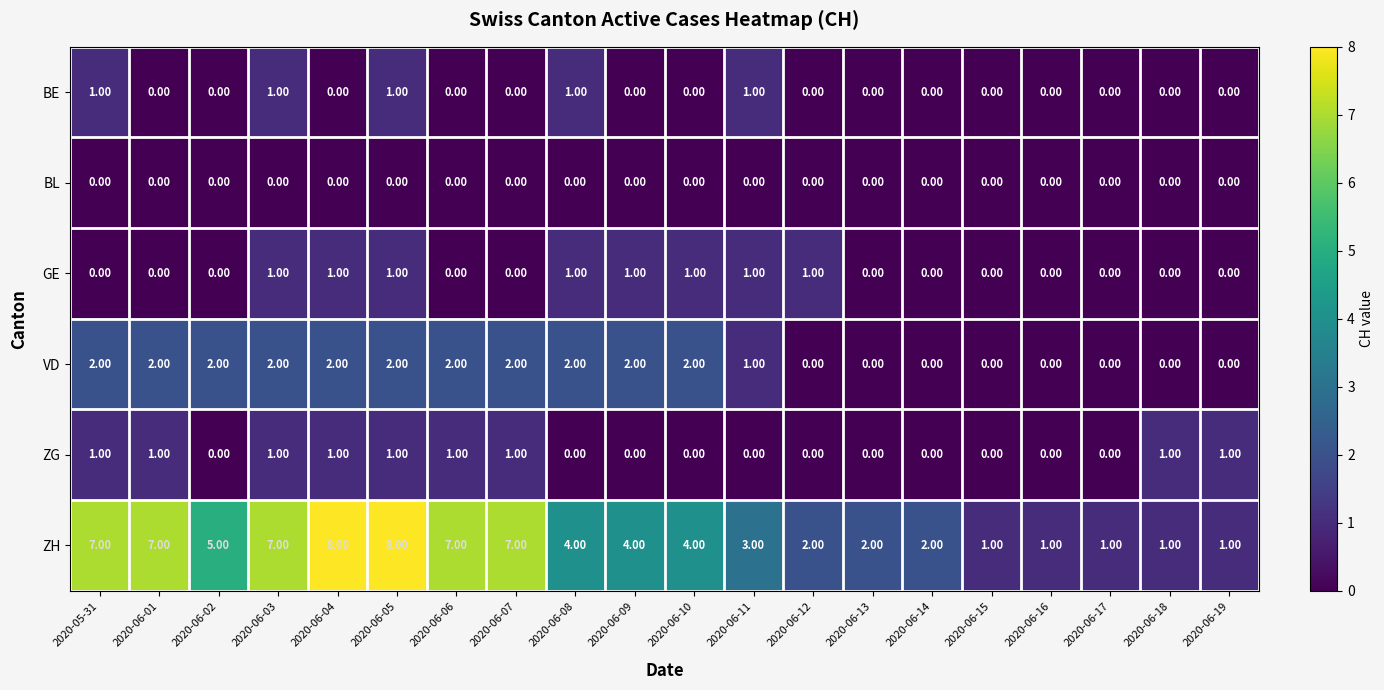

What is the spread (max minus min) of values at 2020-06-04?

8